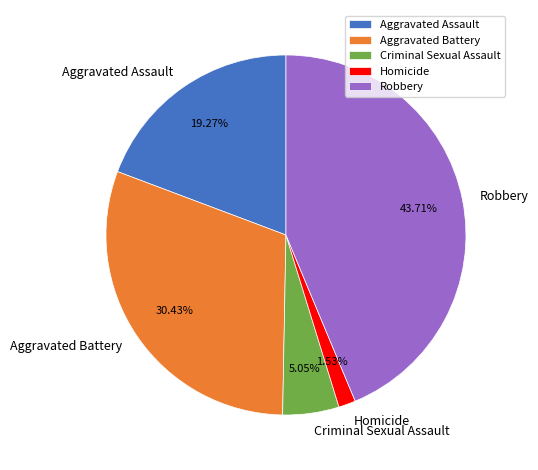

To the nearest percent, what is the difference between the Aggravated Assault and Criminal Sexual Assault slice percentages?

14%